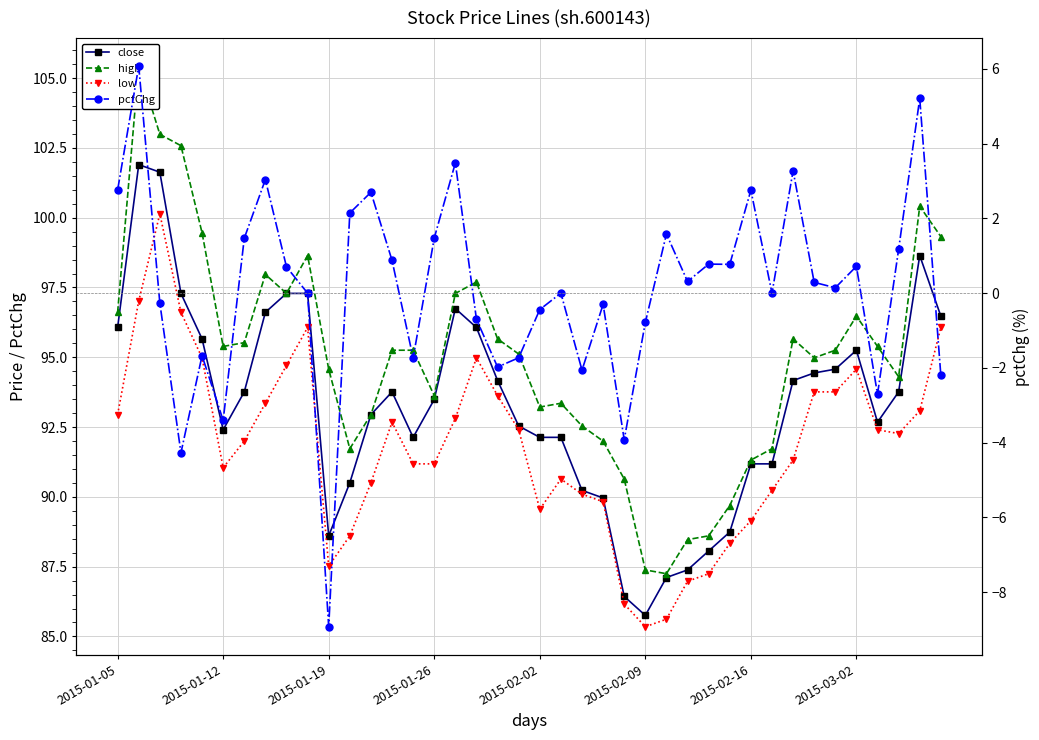

What is the difference between the highest and lowest values at 22?

94.6